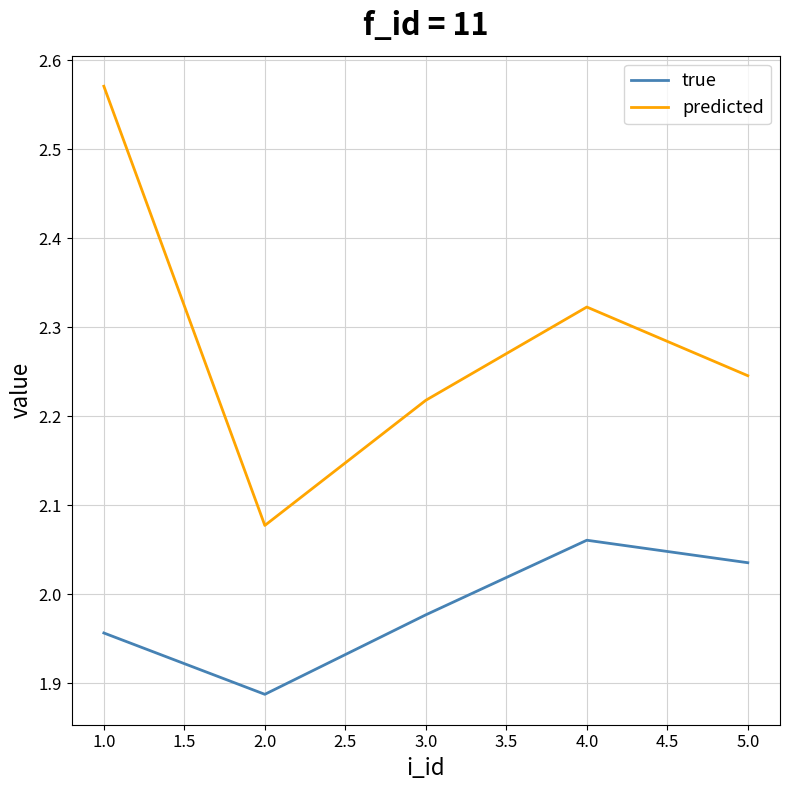

Which category has the highest value across all series?

1.0